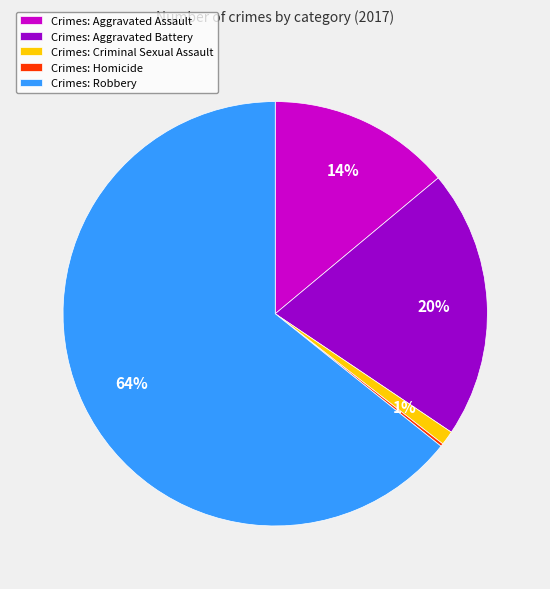

To the nearest percent, what is the average slice percentage?

20%